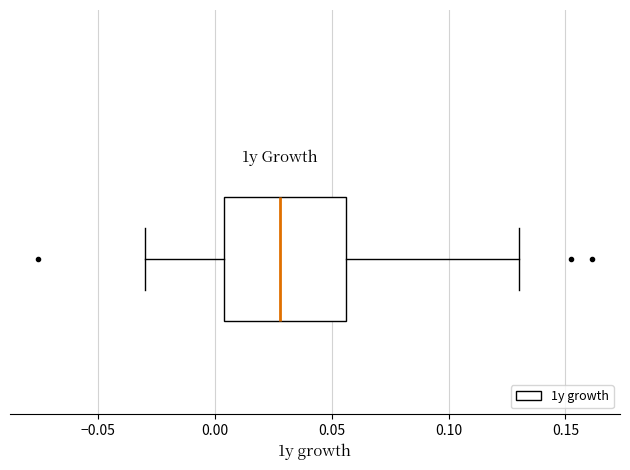

Where is the left edge of the box on the x-axis? The values are not printed on the chart, so give them approximately, as read against the axis.

0.005